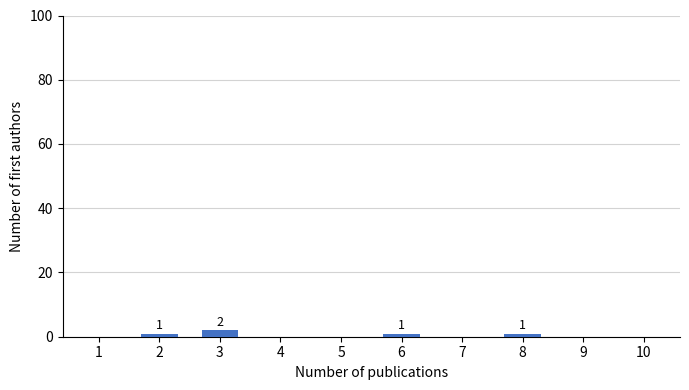

Reading left to right, list all the values displayed in this chart.

1=0	2=1	3=2	4=0	5=0	6=1	7=0	8=1	9=0	10=0